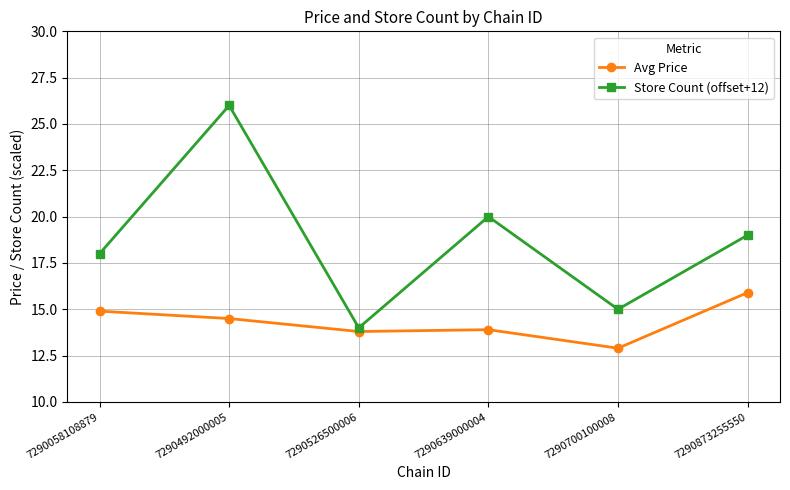

Which category has the highest value in the Avg Price series?

7290873255550